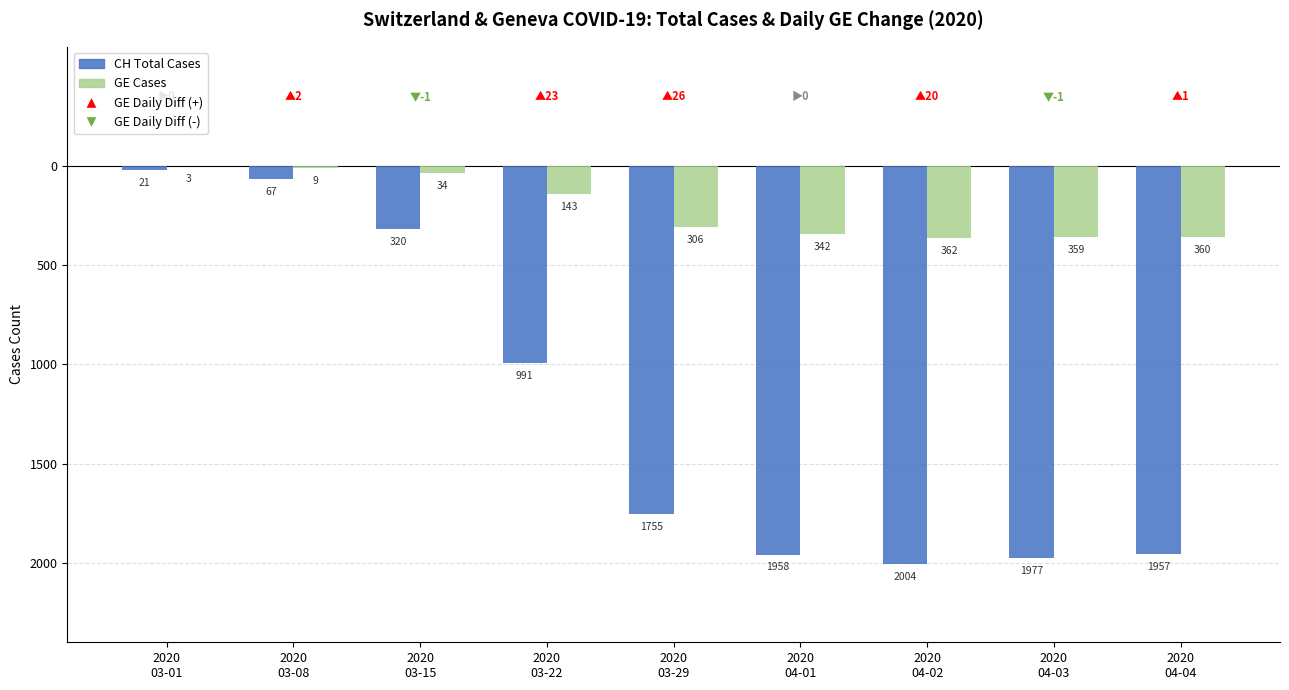

What is the greatest value displayed?

2004